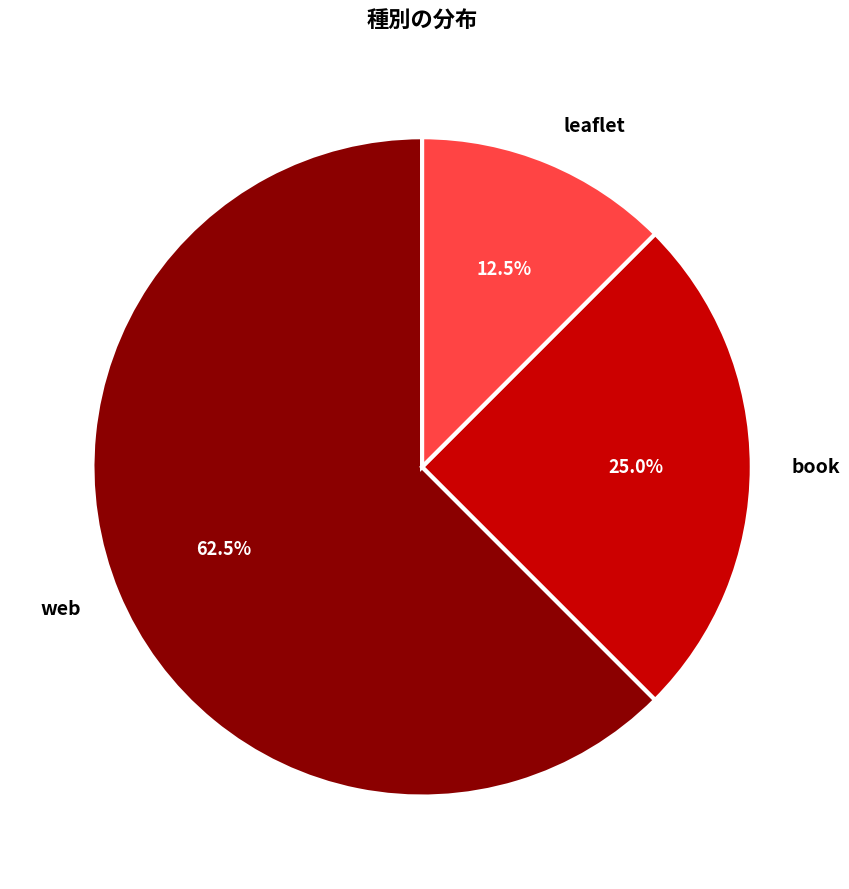

Approximately how many times larger is the value at web compared to book?

2.5